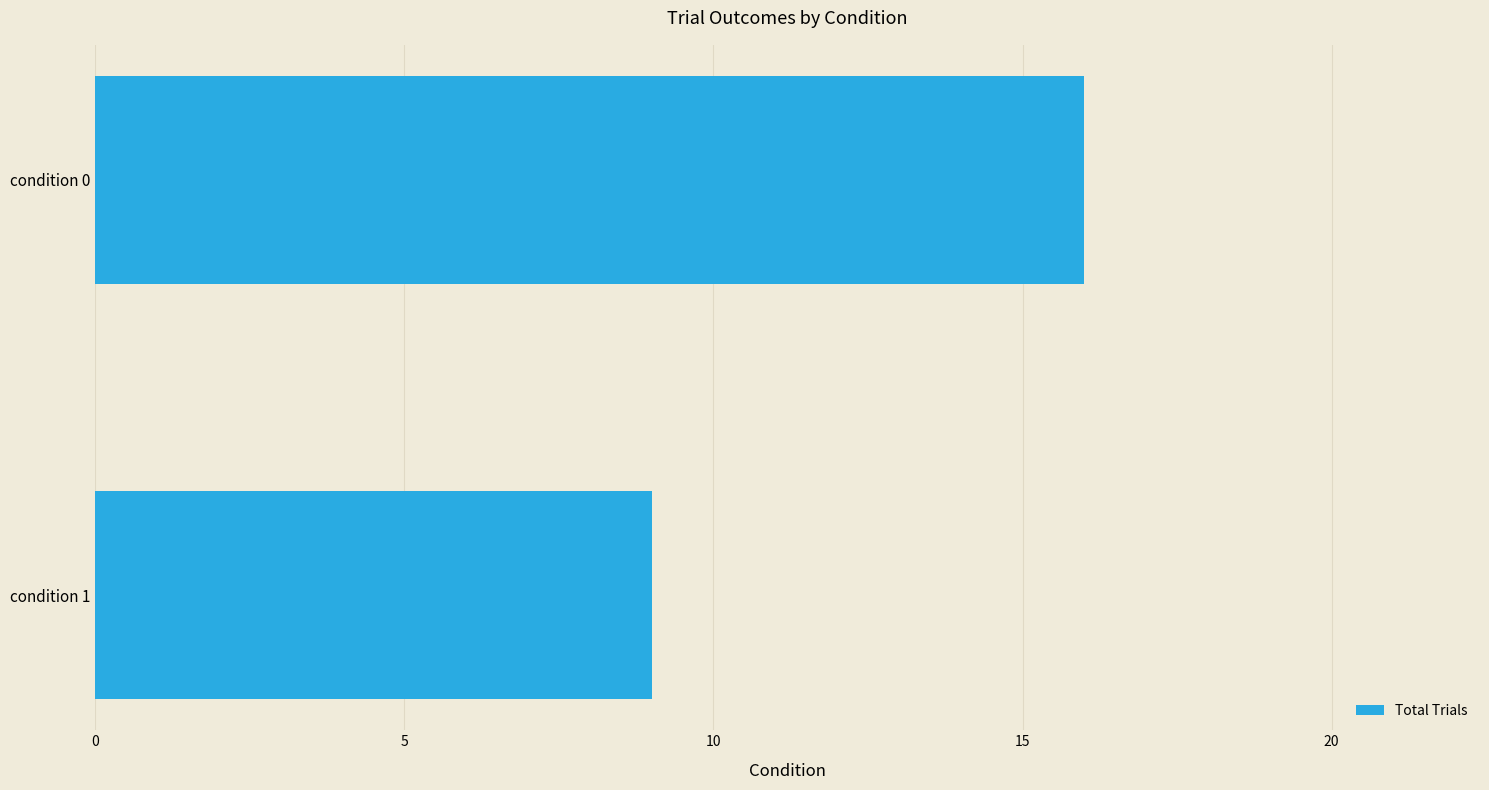

Rank the categories by value from highest to lowest.

condition 0, condition 1